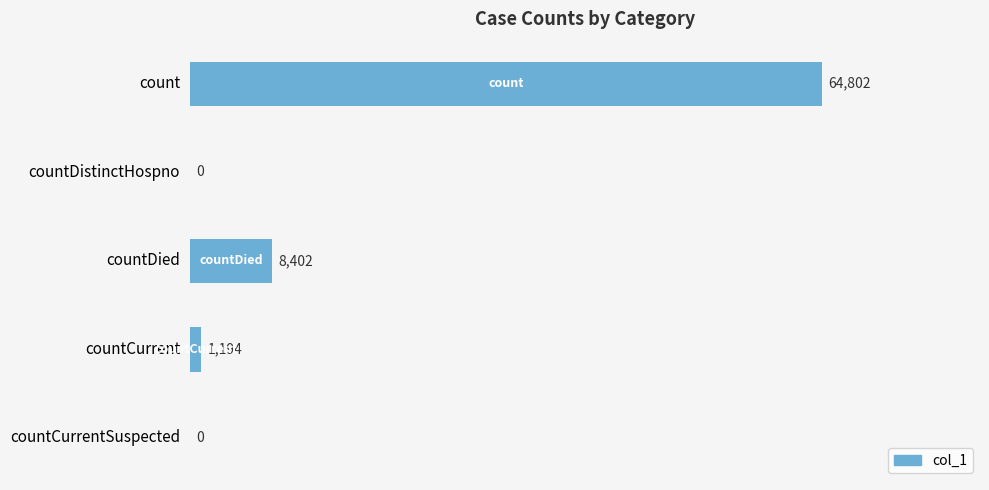

Reading top to bottom, extract all data points from this chart.

count=64802	countDistinctHospno=0	countDied=8402	countCurrent=1194	countCurrentSuspected=0